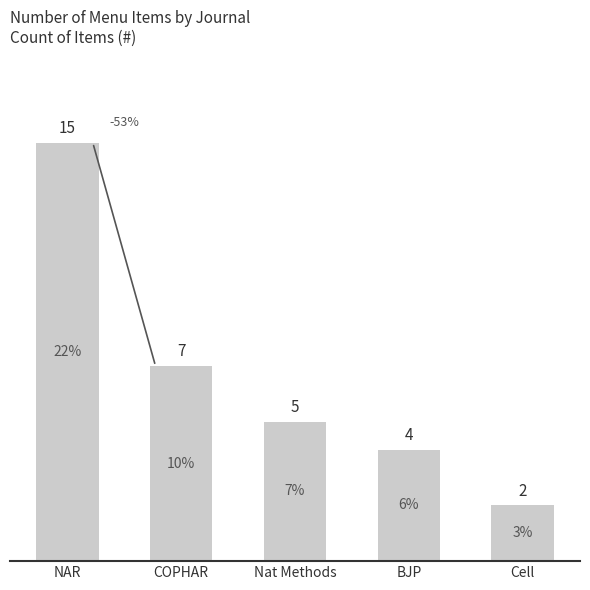

What is the label of the 2nd bar from the left?

COPHAR